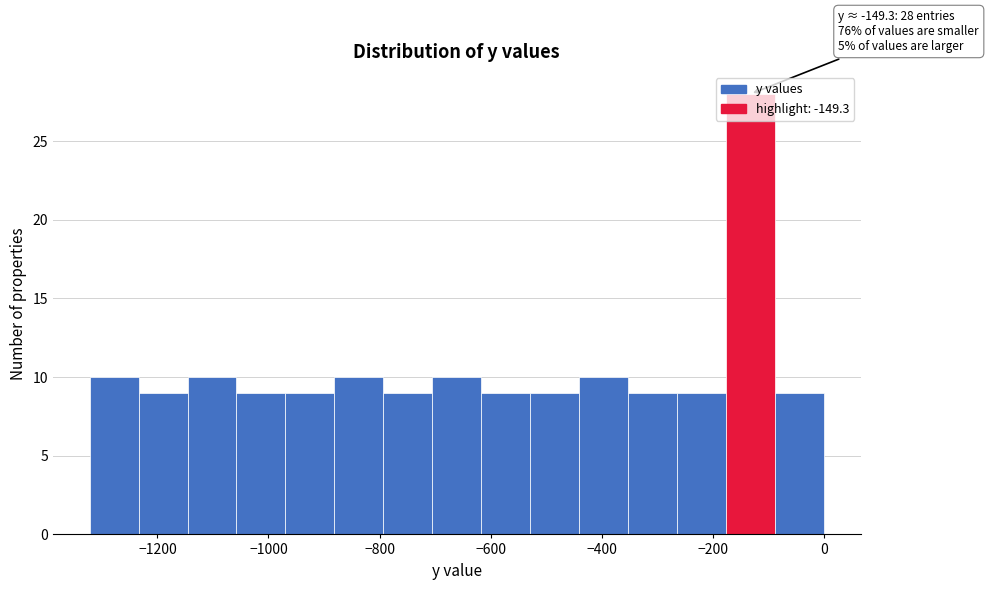

Over which range of the x-axis is the bar tallest?

-180 to -80